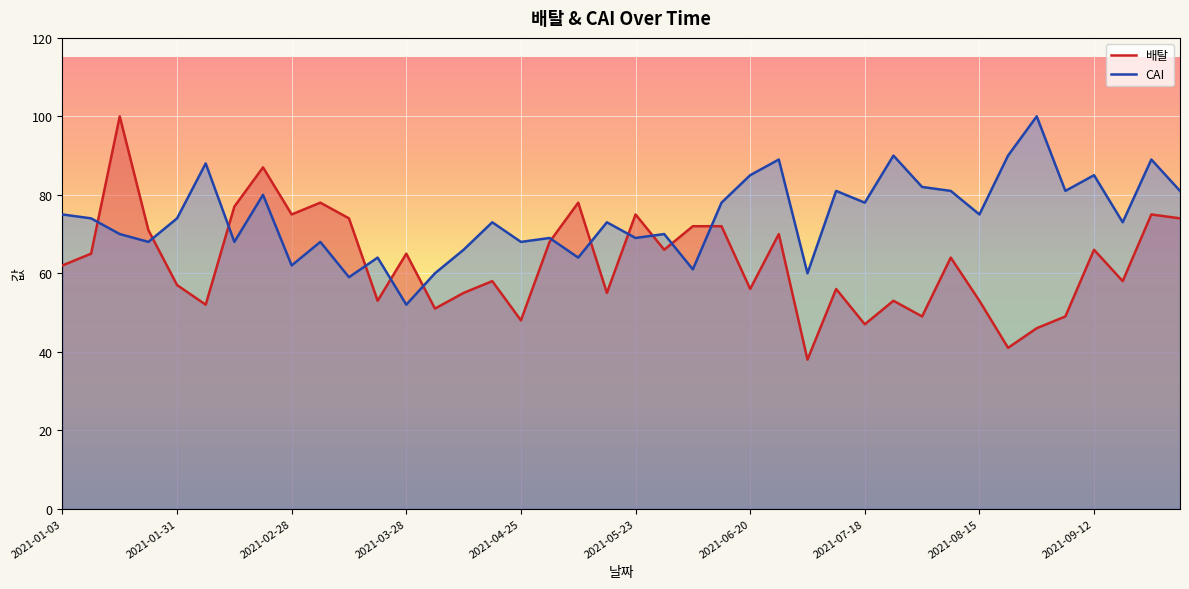

Which series changed the most between 10 and 29?

CAI